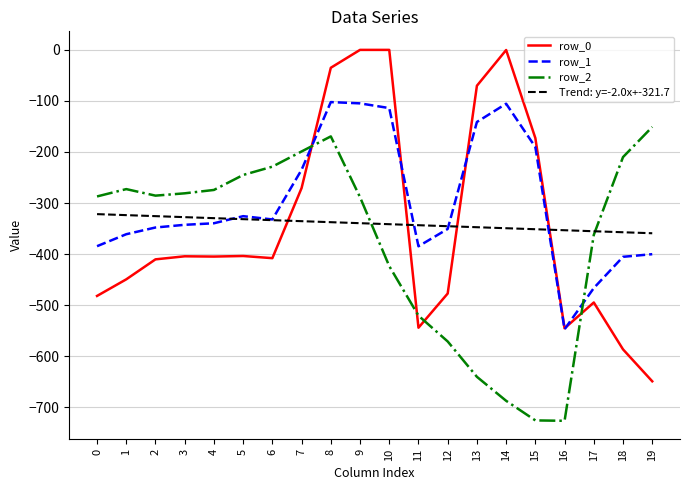

List the series in order of their peak value, lowest first.

Trend: y=-2.0x+-321.7, row_2, row_1, row_0